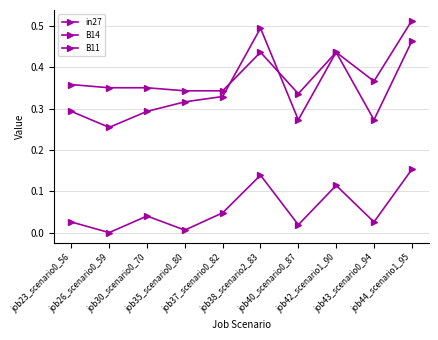

What is the maximum value for B14?

0.5